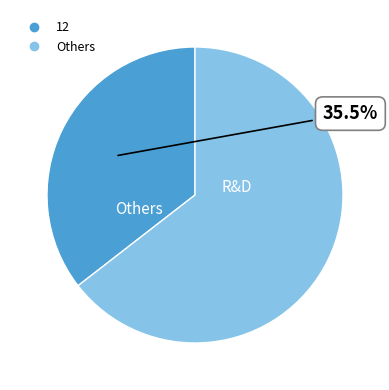

Is there a majority slice in this chart?

Yes